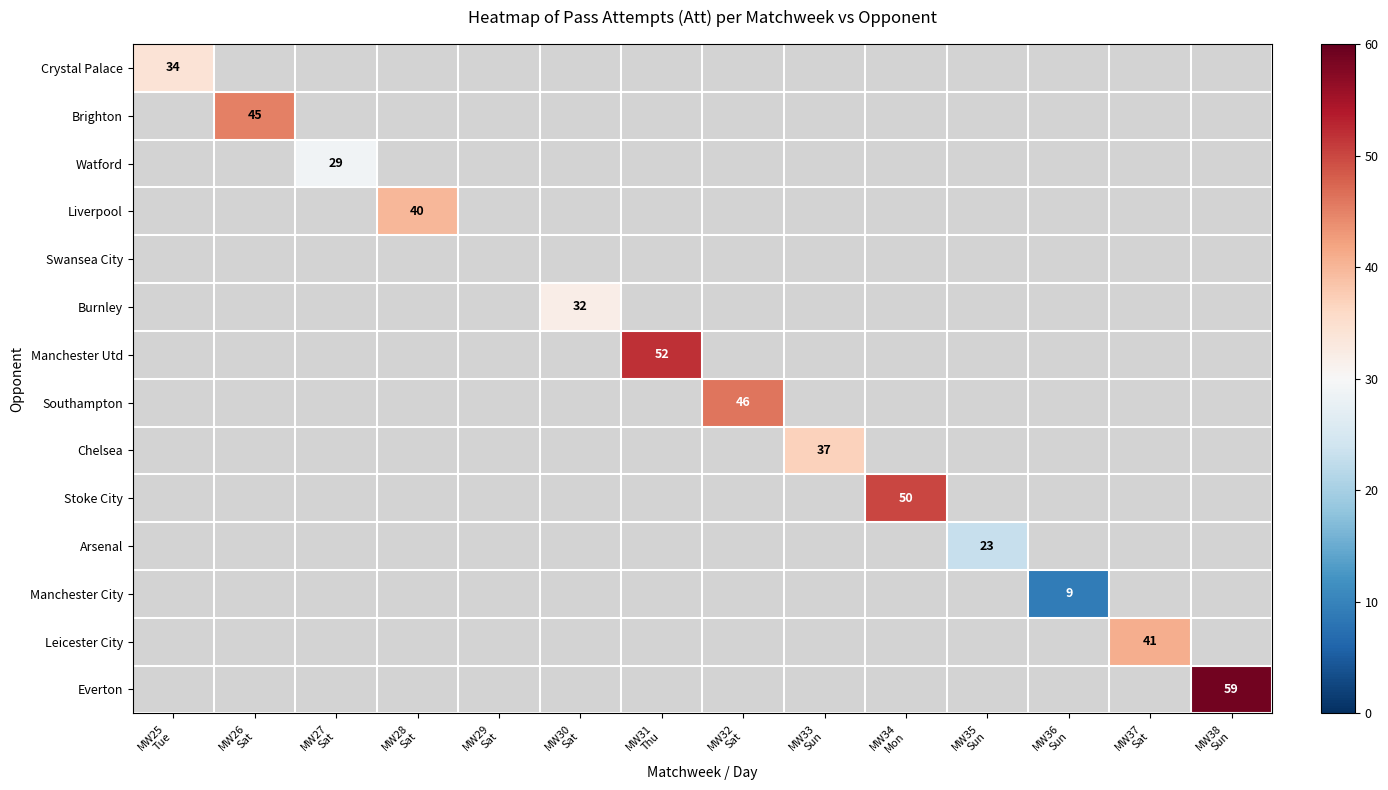

At how many categories does at least one series exceed 11?

12